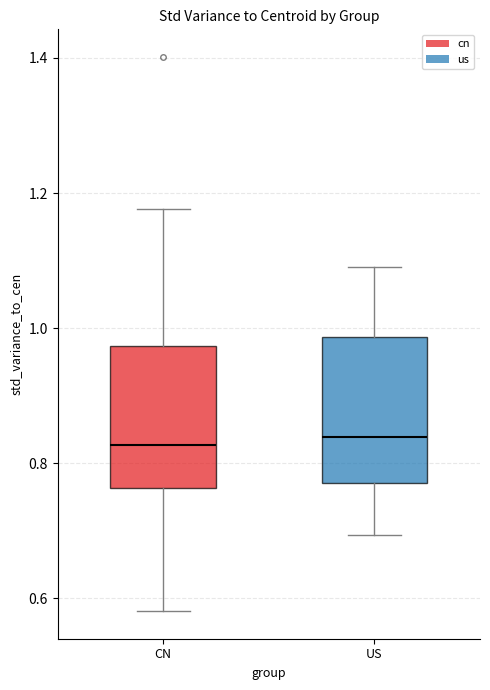

Reading left to right, read every box against the y-axis: the position of its median line, the range the box covers, and the ends of its whiskers. The values are not printed on the chart, so give them approximately, as read against the axis.

CN: median 0.82, box 0.76 to 0.98, whiskers 0.58 to 1.18
US: median 0.84, box 0.78 to 0.98, whiskers 0.70 to 1.10